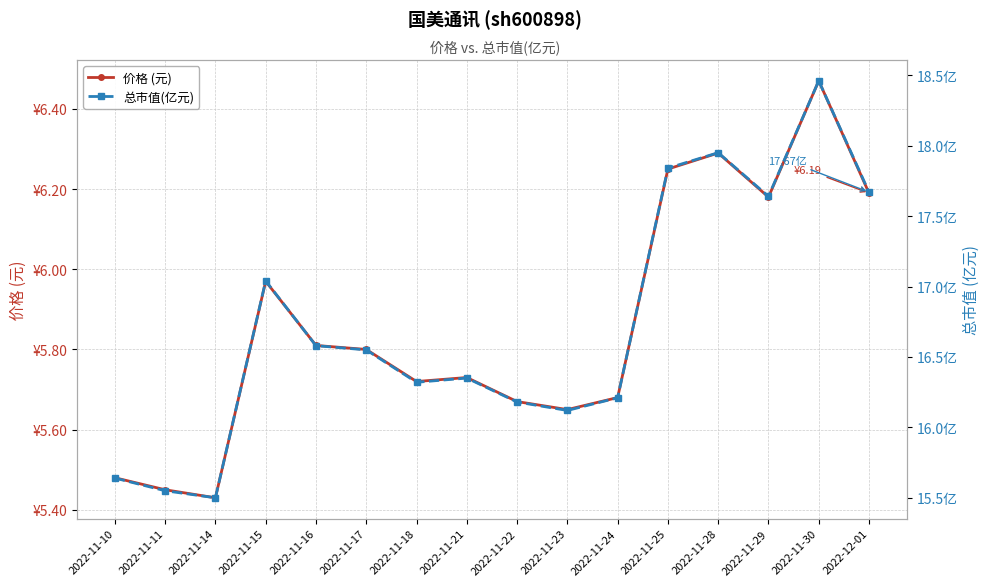

True or false: 总市值(亿元) has a value of 3.9 at 2022-11-16.

False